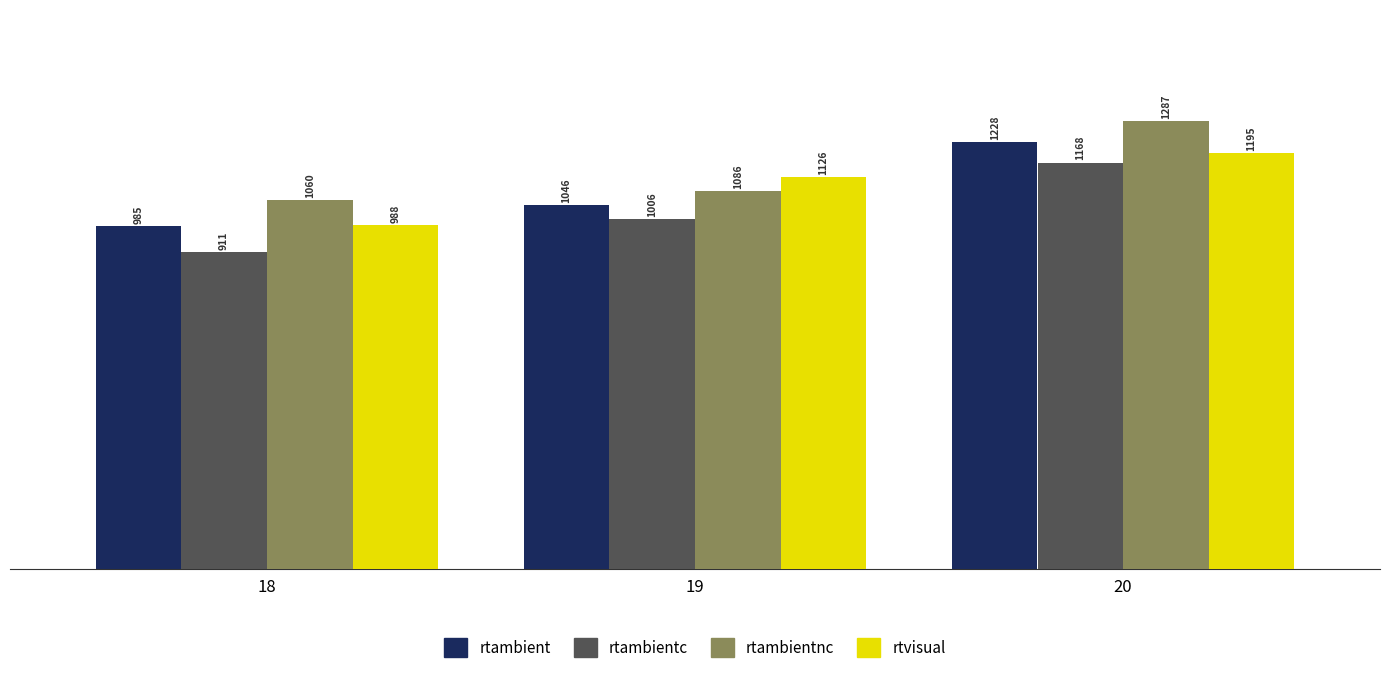

What is the value of the rtambient bar at the 1st from the left?

985